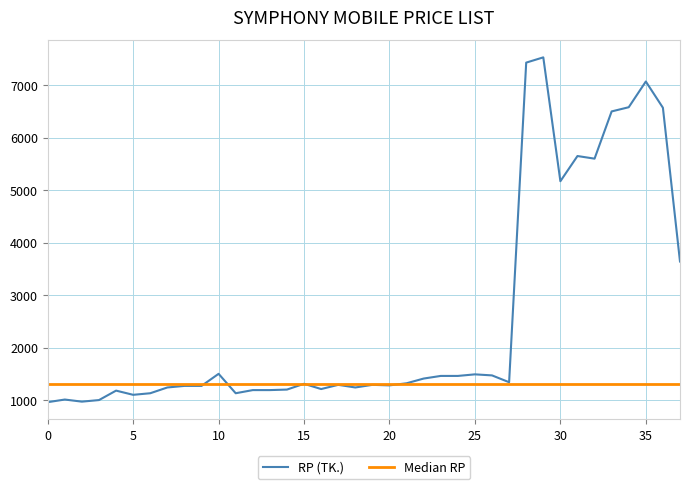

What is the minimum value for RP (TK.)?

960